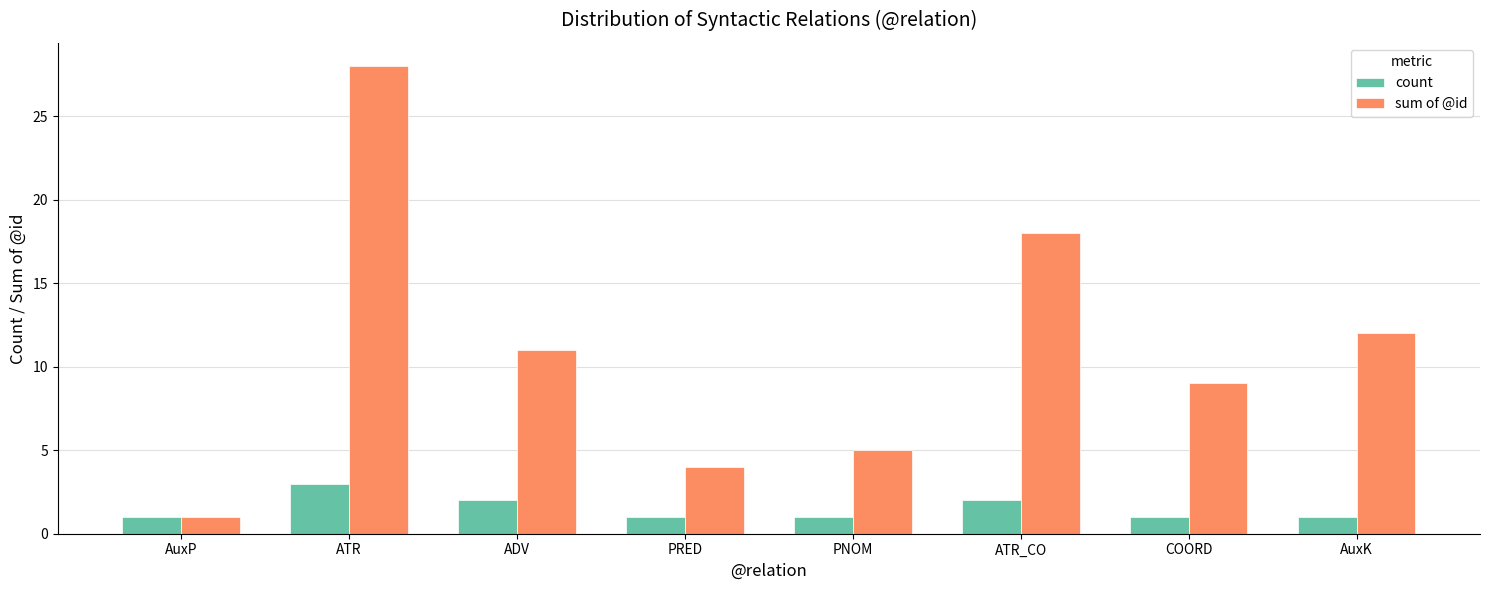

What is the average value of the count series?

2